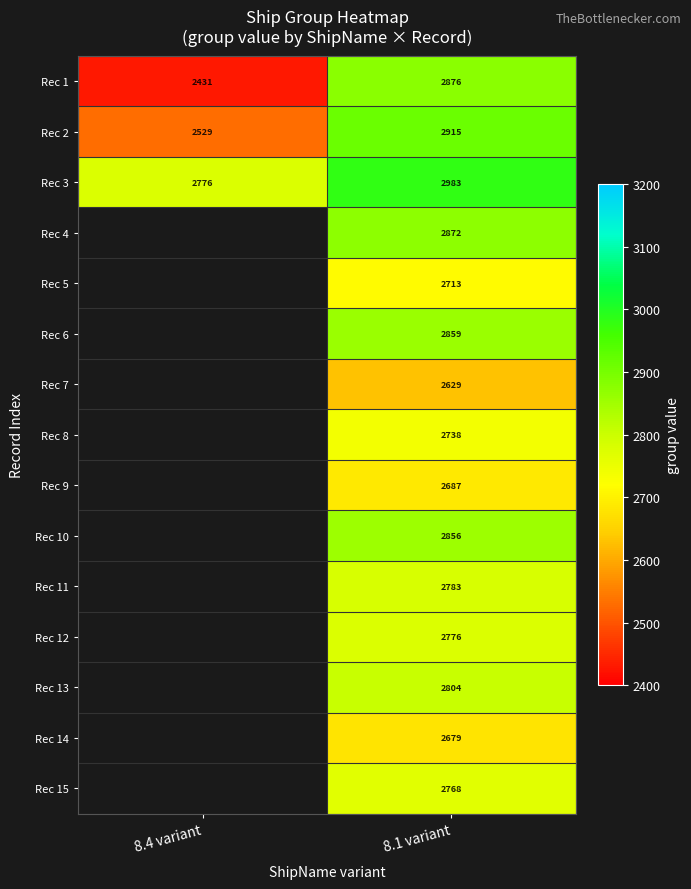

List the labels in order of Rec 1 value, smallest first.

8.4 variant, 8.1 variant